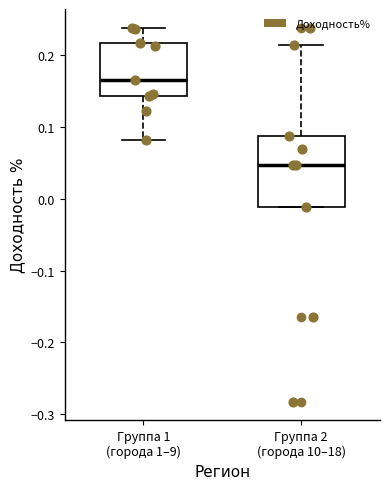

Reading left to right, read every box against the y-axis: the position of its median line, the range the box covers, and the ends of its whiskers. The values are not printed on the chart, so give them approximately, as read against the axis.

Группа 1 (города 1–9): median 0.17, box 0.14 to 0.22, whiskers 0.08 to 0.24
Группа 2 (города 10–18): median 0.05, box -0.01 to 0.09, whiskers -0.01 to 0.21